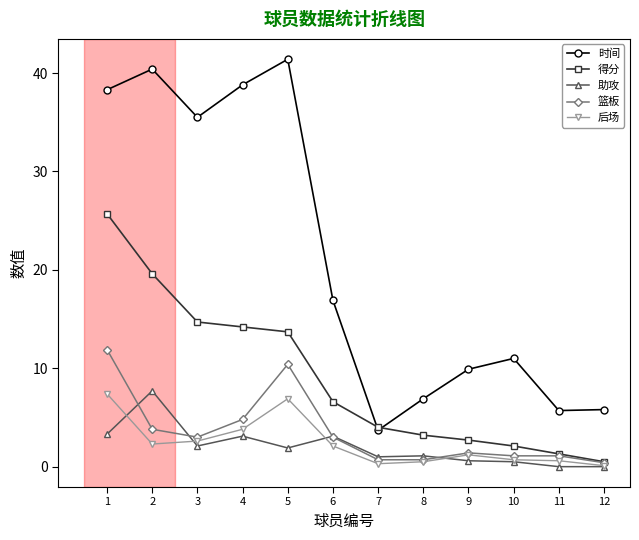

What is the total value across all series at 9?

15.8